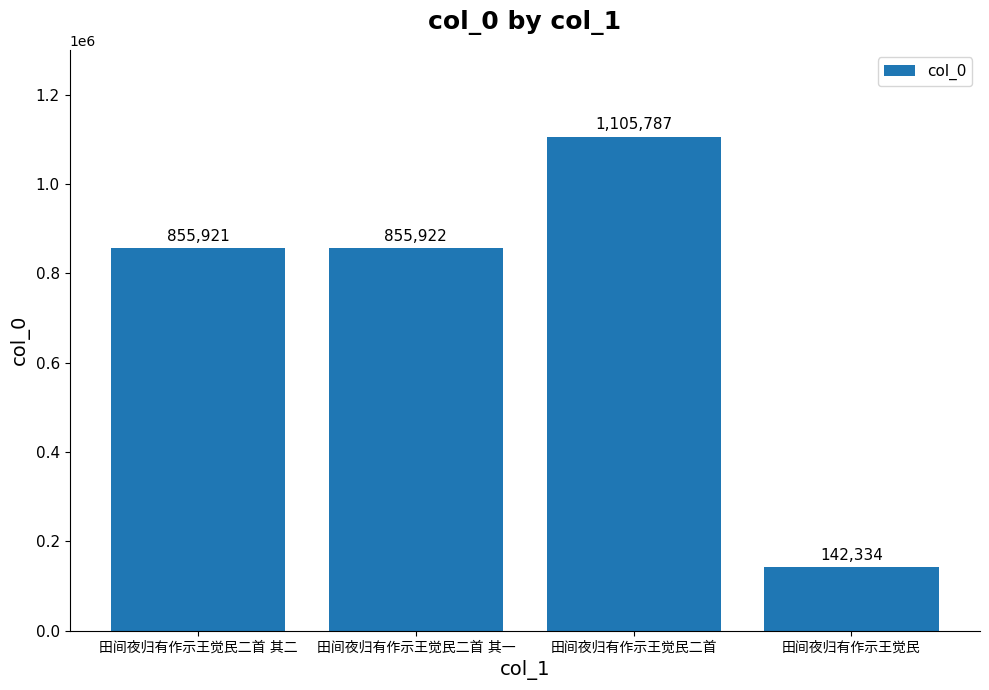

What is the minimum value shown in the chart?

142334